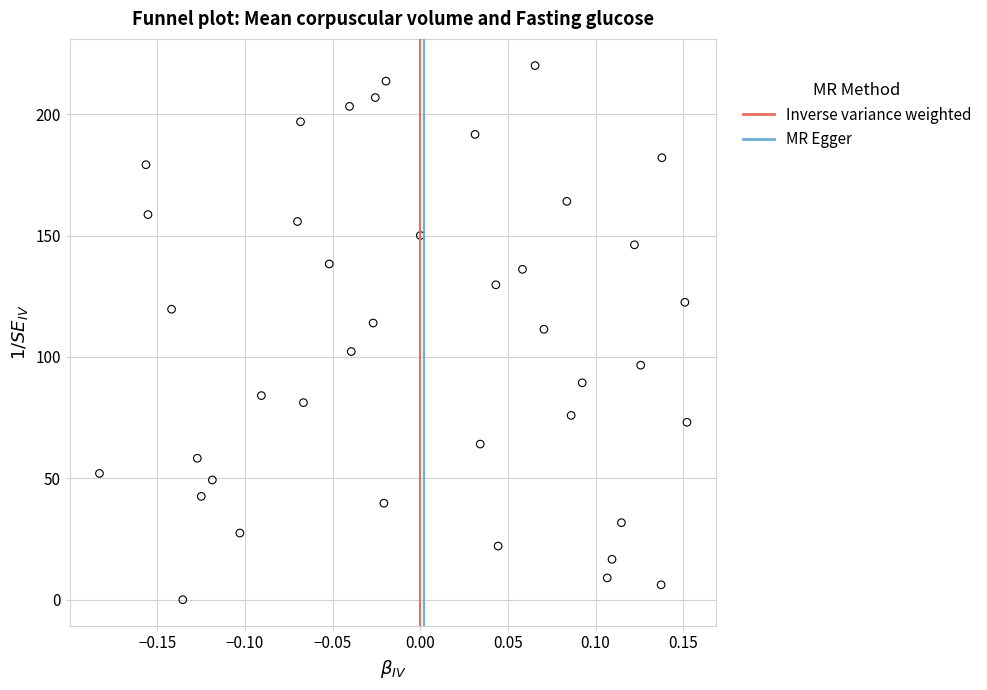

What is the range of Y values (max minus min)?

220.0